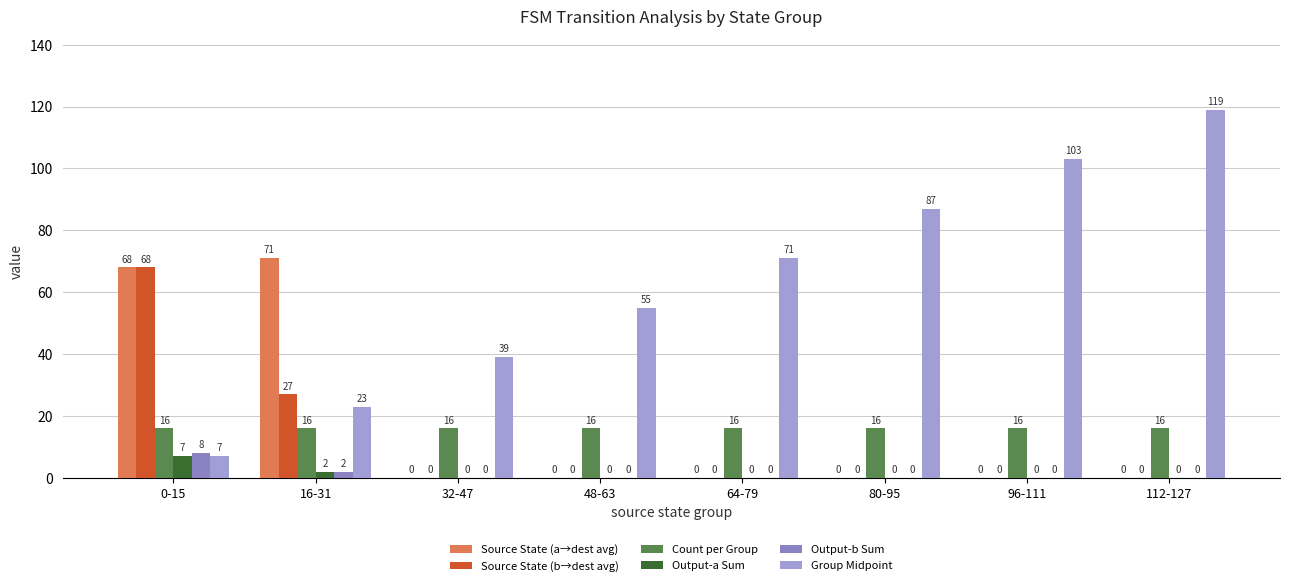

List the labels in order of Group Midpoint value, smallest first.

0-15, 16-31, 32-47, 48-63, 64-79, 80-95, 96-111, 112-127